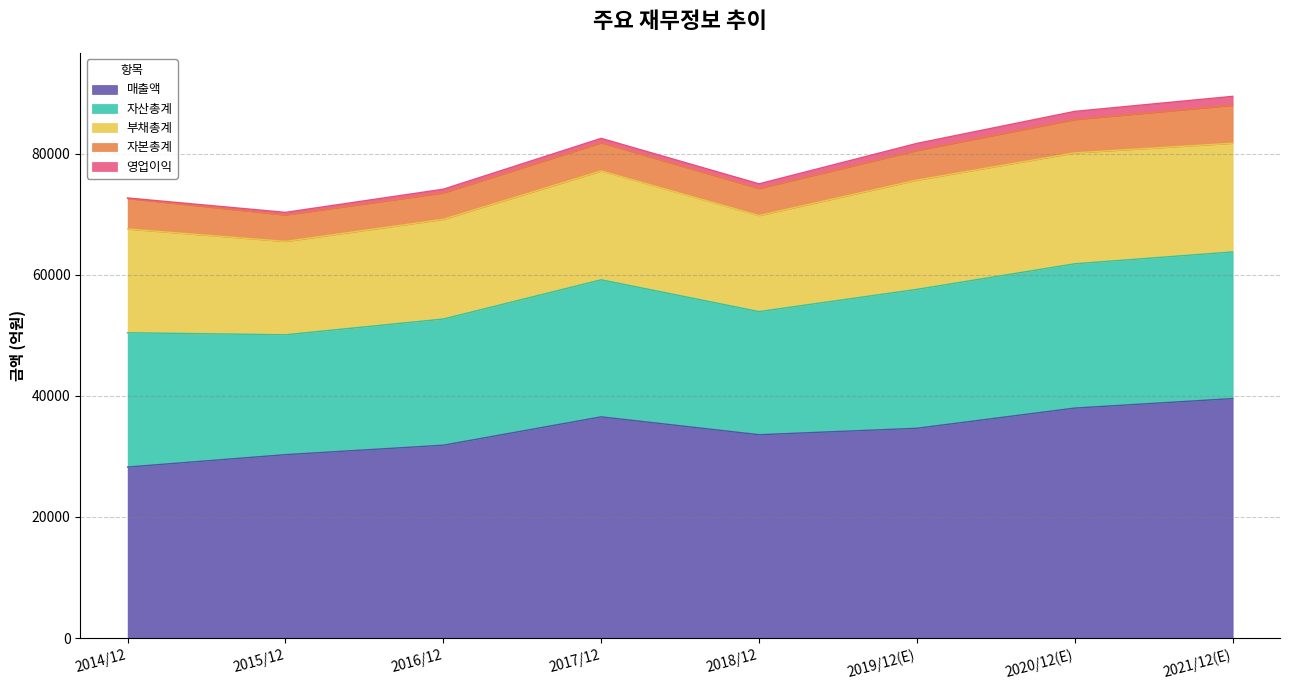

Which series has the largest range (max minus min)?

매출액